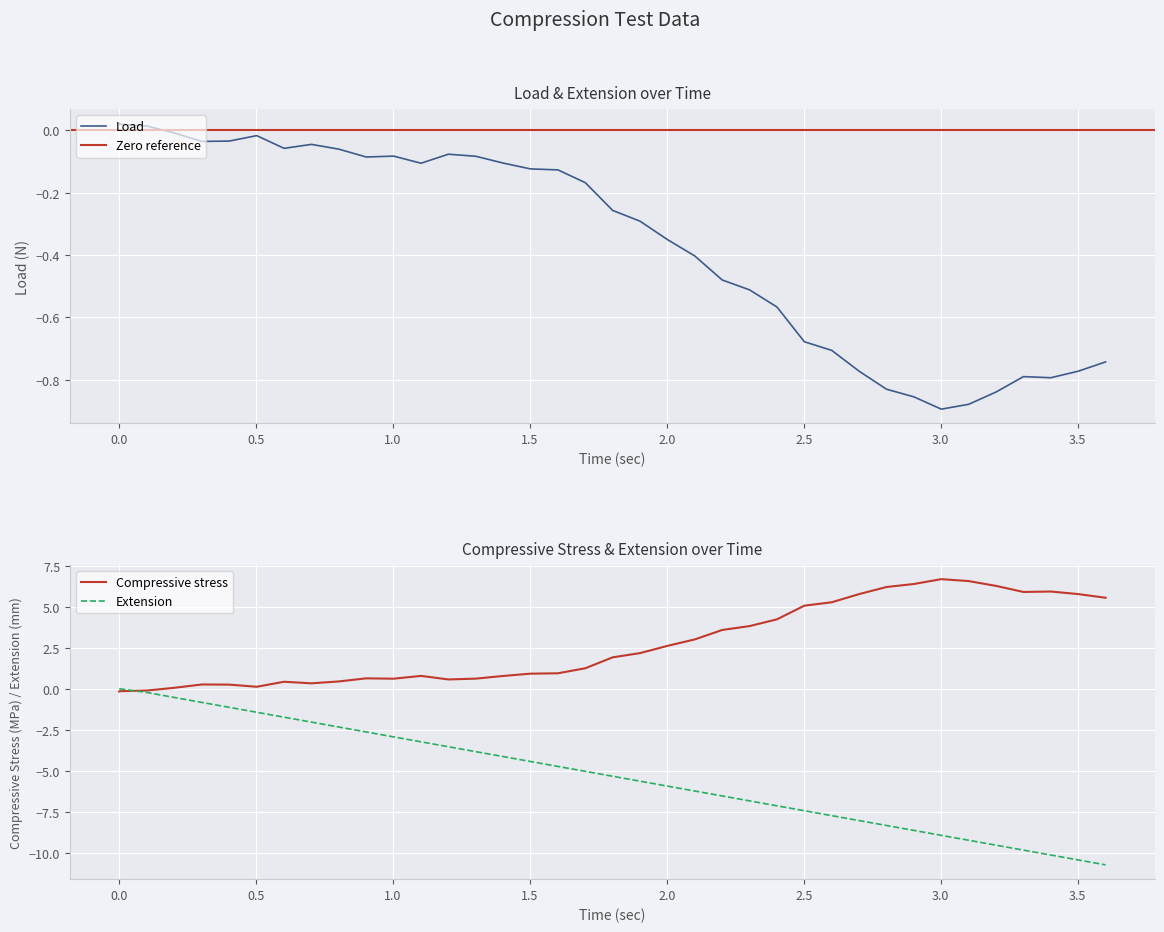

What is the lowest value of the Extension series?

-10.7